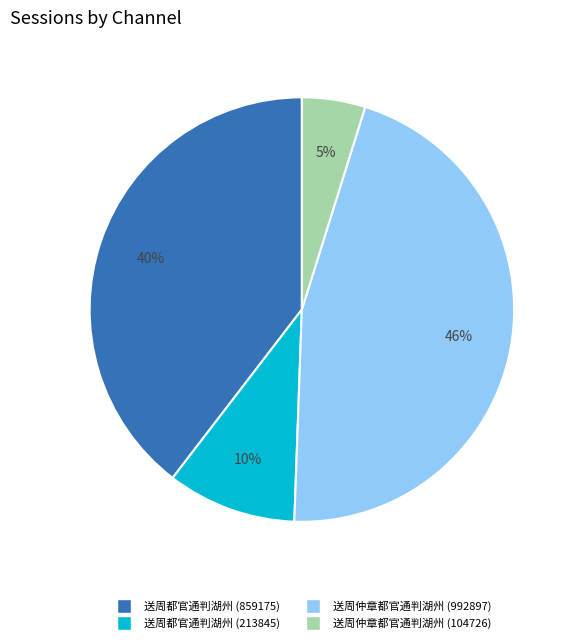

To the nearest percent, what portion does 送周都官通判湖州 (213845) represent?

10%